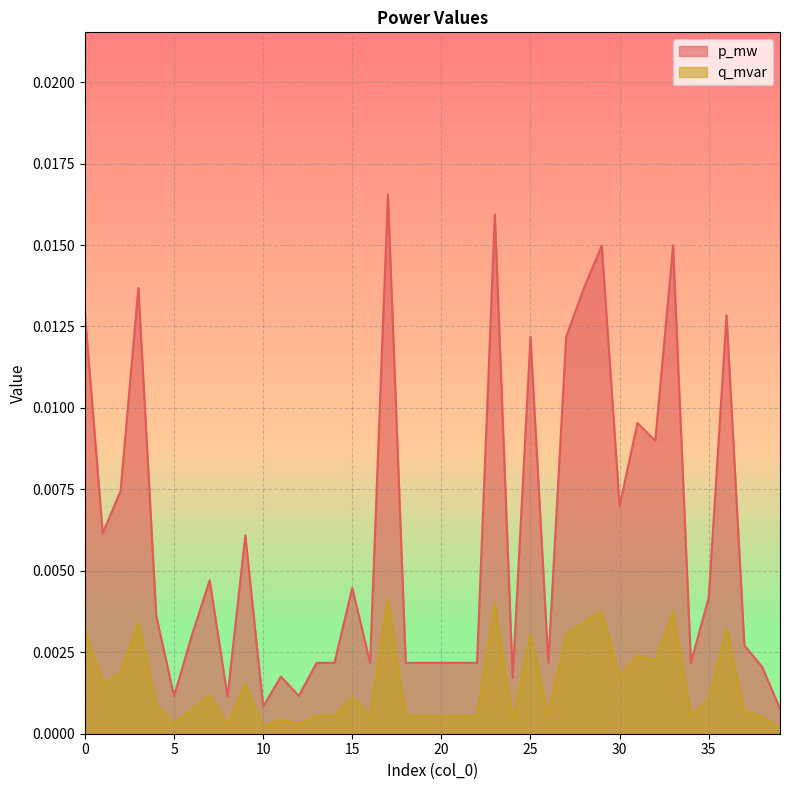

Rank the series by their average value, from lowest to highest.

q_mvar, p_mw